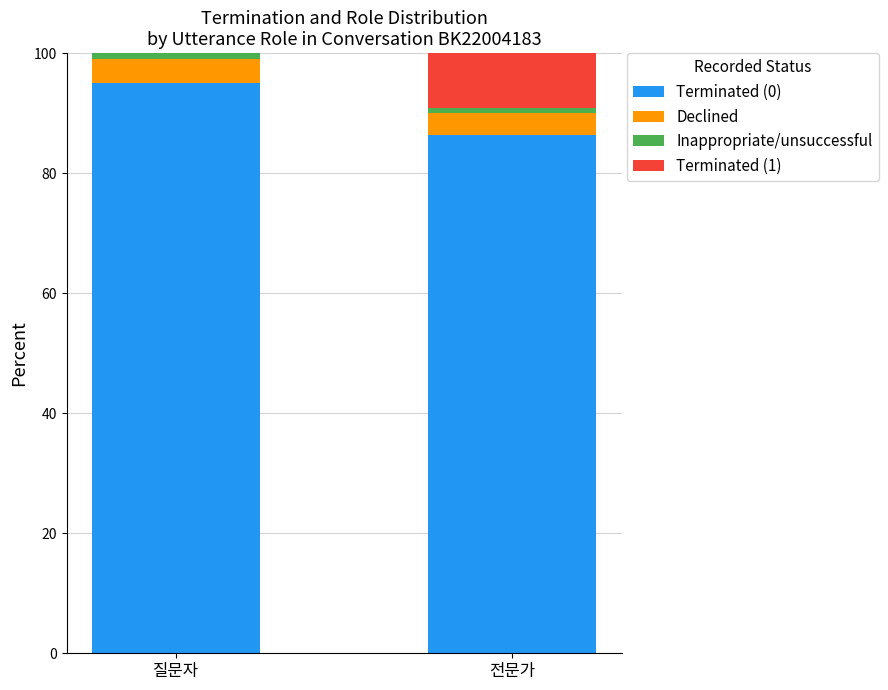

What is the sum of all Terminated (0) values?

181.4